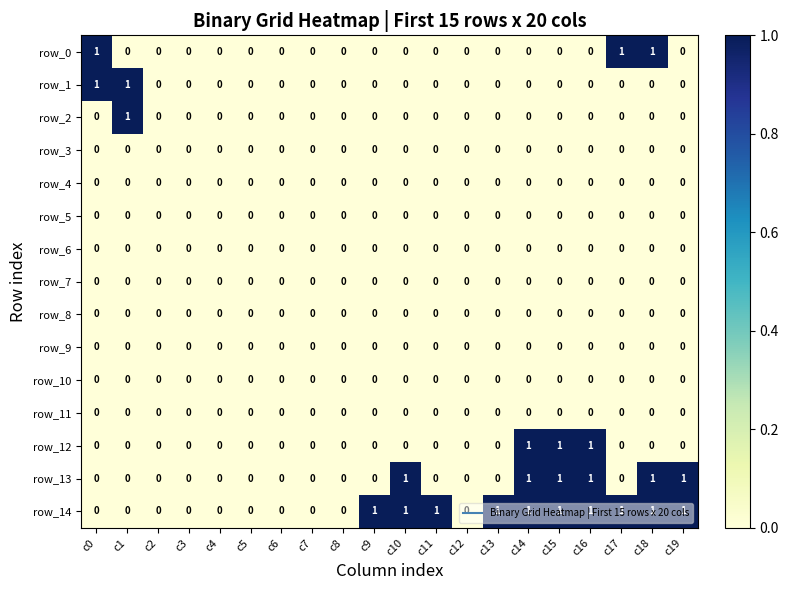

What is the total value across all series at c16?

3